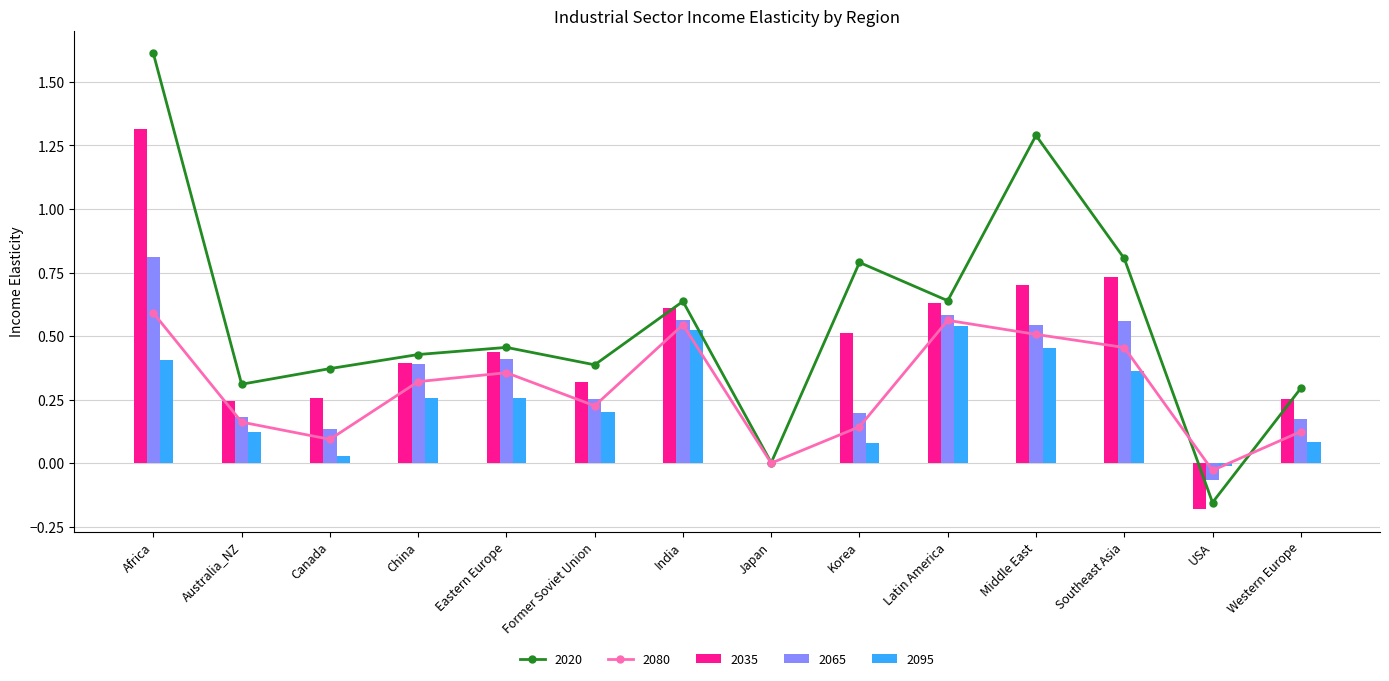

Which series has the widest spread of values?

2020